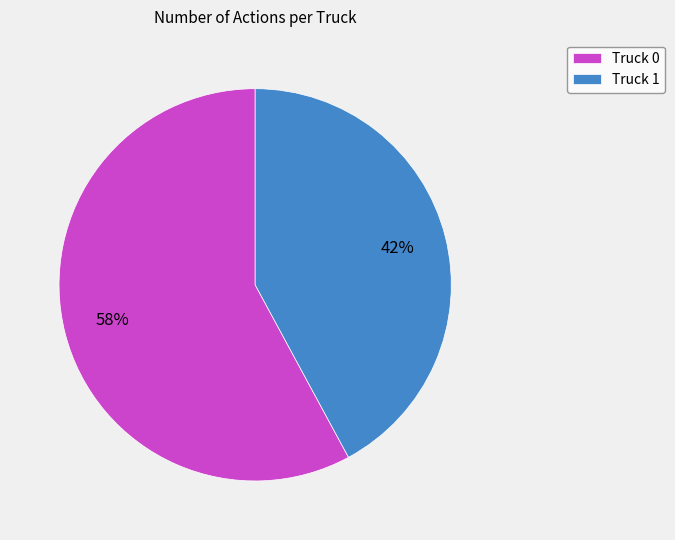

Rank the categories by value from highest to lowest.

Truck 0, Truck 1